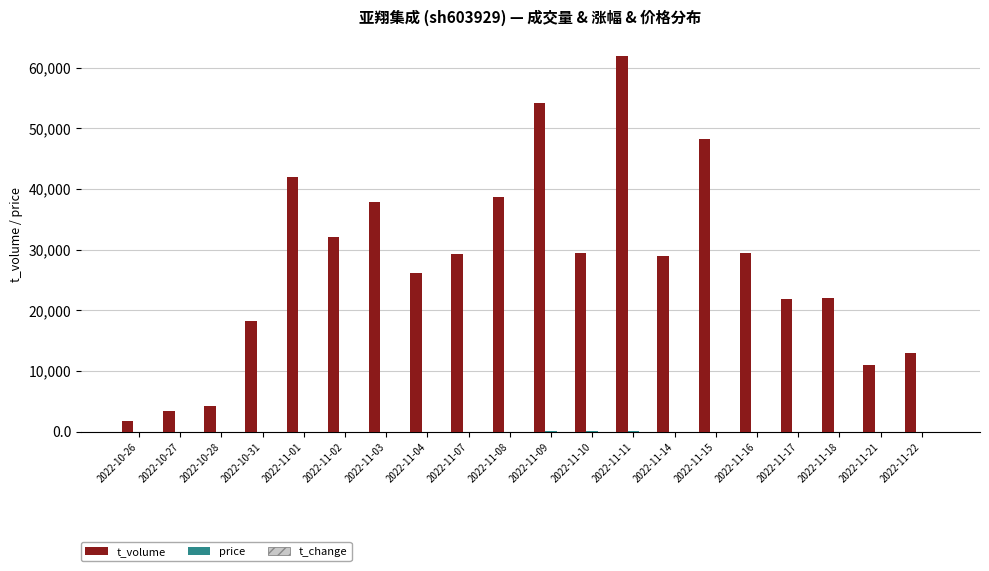

The value of t_volume at 2022-10-31 is 31062.1. True or false?

False